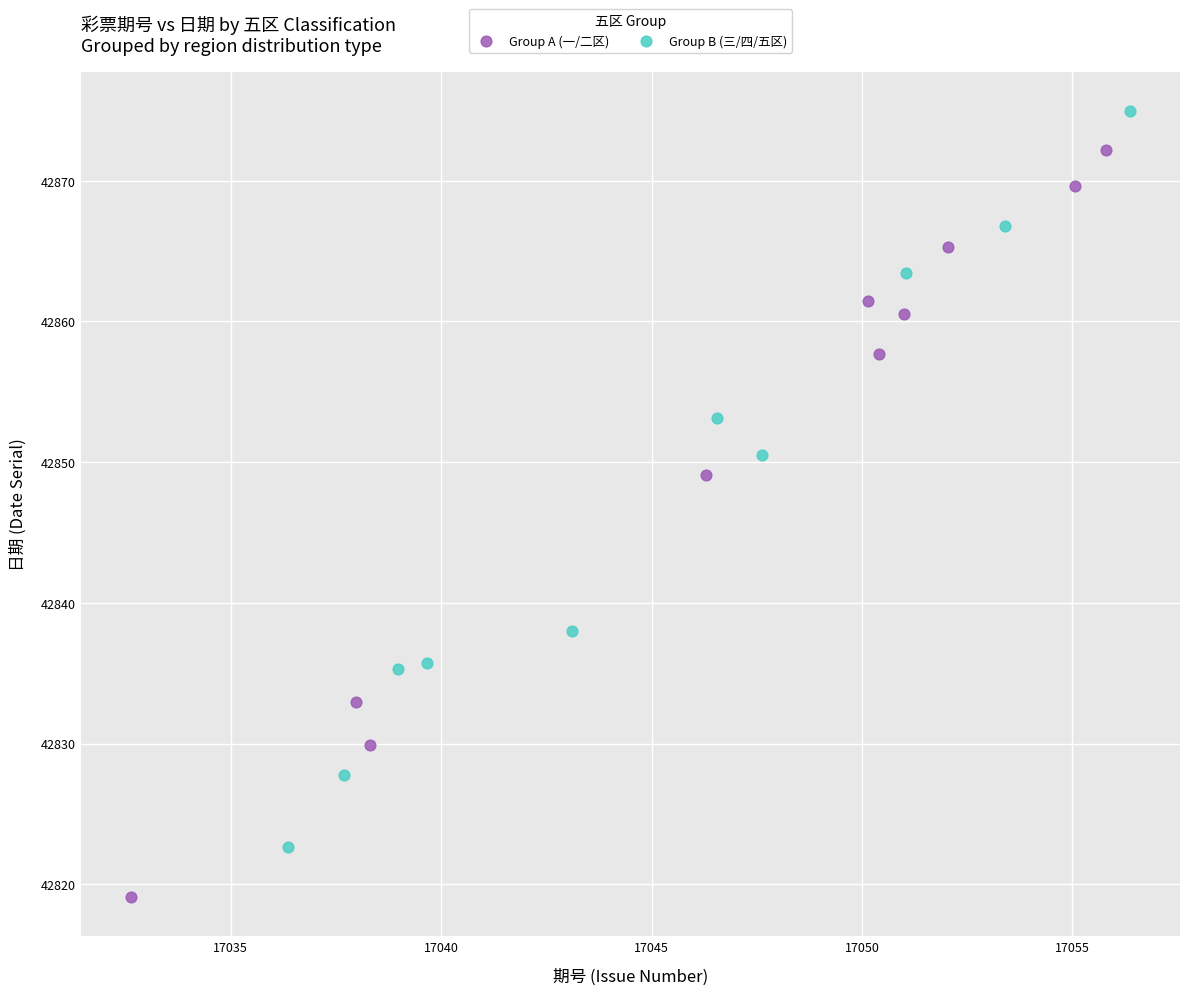

Which series has the largest Y range (max minus min)?

Group A (一/二区)